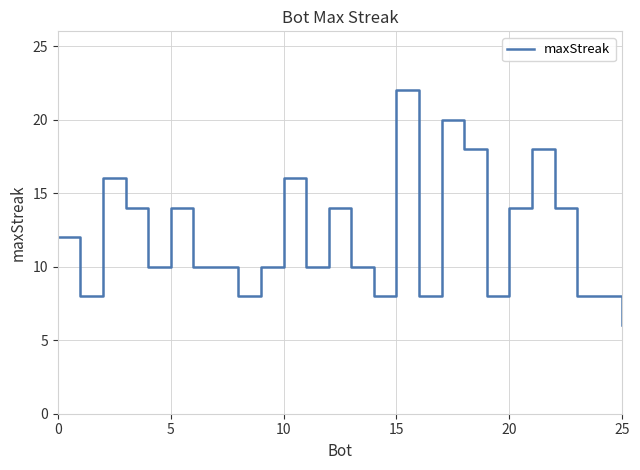

What is the smallest value displayed?

6